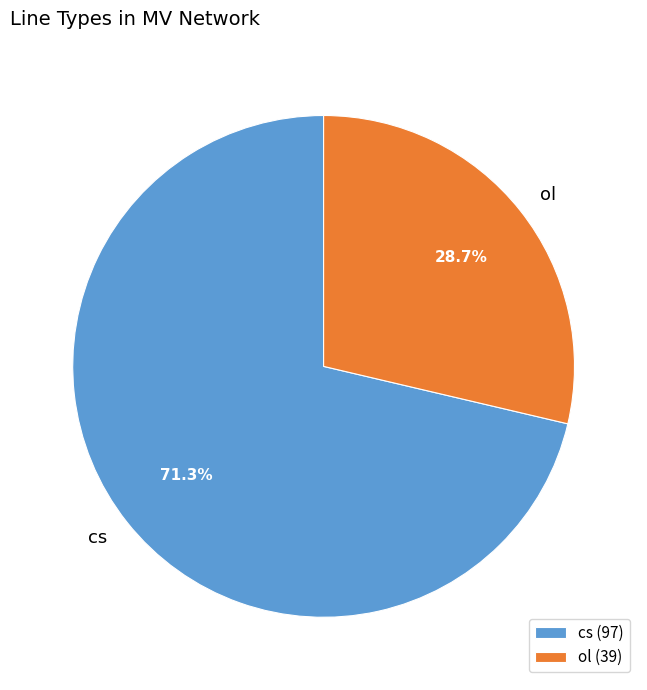

To the nearest percent, what portion does cs represent?

71%